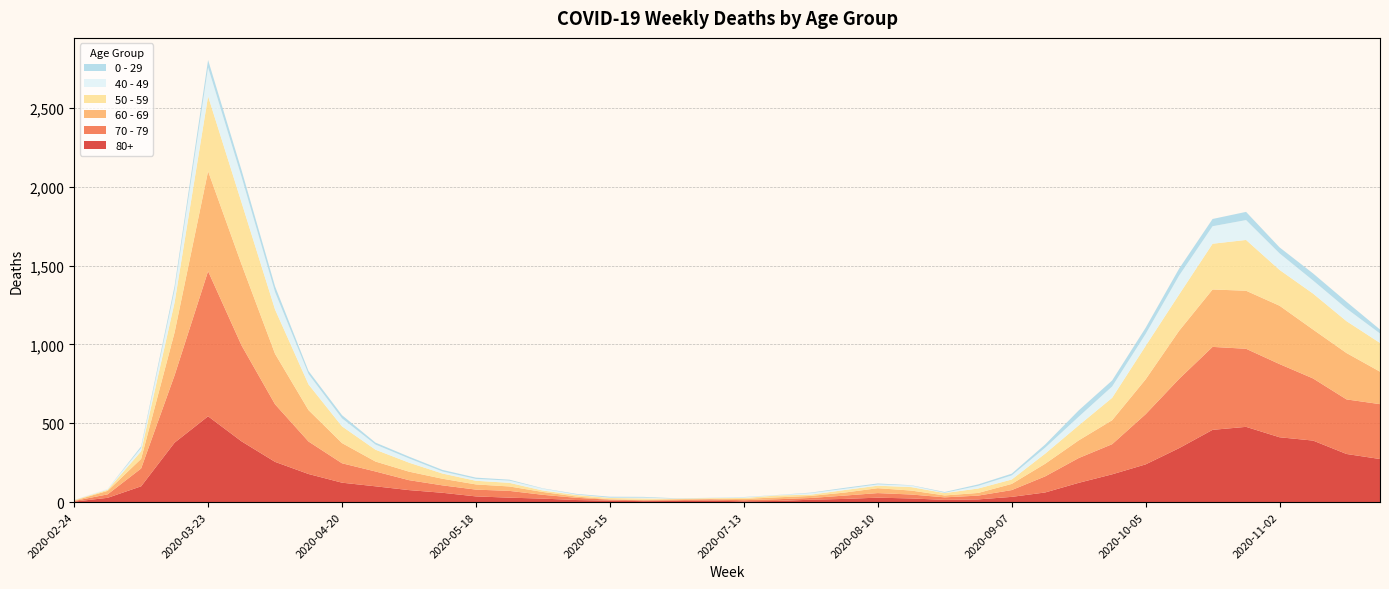

Reading left to right, extract all data points from this chart.

80+: 3	27	100	377	544	385	255	178	123	100	76	59	36	28	22	13	9	6	7	9	5	7	15	20	28	23	14	17	33	61	122	176	239	342	458	477	411	390	305	273
70 - 79: 4	22	113	427	920	608	365	206	123	94	63	47	43	43	24	14	6	5	5	8	7	11	11	21	29	25	16	24	43	102	157	191	318	439	526	495	464	394	346	348
60 - 69: 2	22	61	272	634	514	320	199	128	63	54	42	33	28	18	8	3	3	6	3	8	12	13	19	31	25	12	17	39	80	112	152	221	305	364	368	370	310	294	206
50 - 59: 3	7	48	190	475	392	281	163	106	75	57	33	23	23	9	10	8	9	3	5	6	12	8	16	16	22	15	28	28	64	95	142	212	230	290	322	227	228	202	182
40 - 49: 0	5	21	79	183	163	111	66	51	33	27	13	12	14	12	3	2	5	1	1	4	2	10	8	8	10	2	17	26	38	55	72	76	120	111	126	105	83	80	60
0 - 29: 1	0	10	25	47	42	36	19	20	12	11	10	8	6	2	4	6	5	2	1	2	1	3	6	6	2	5	9	11	20	40	38	39	44	46	52	38	45	43	25